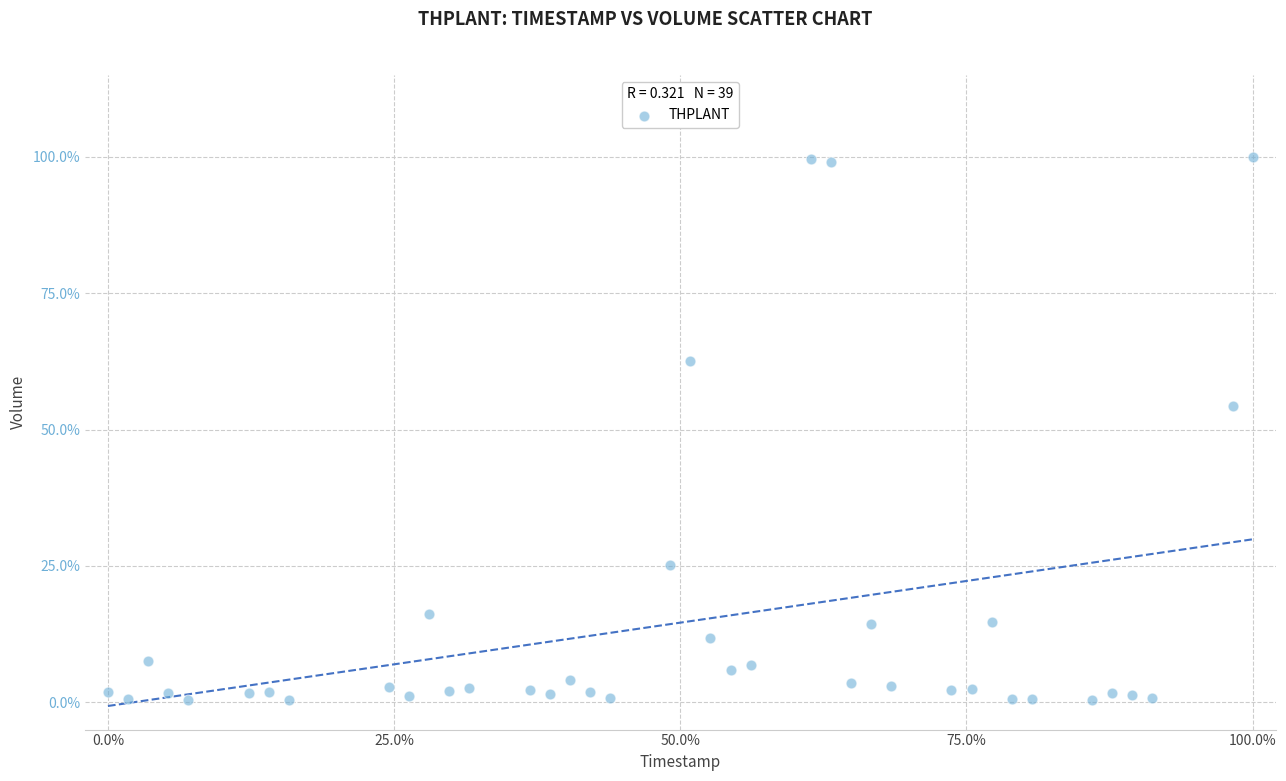

What Y value in the scatter plot is closest to 50?

54.2